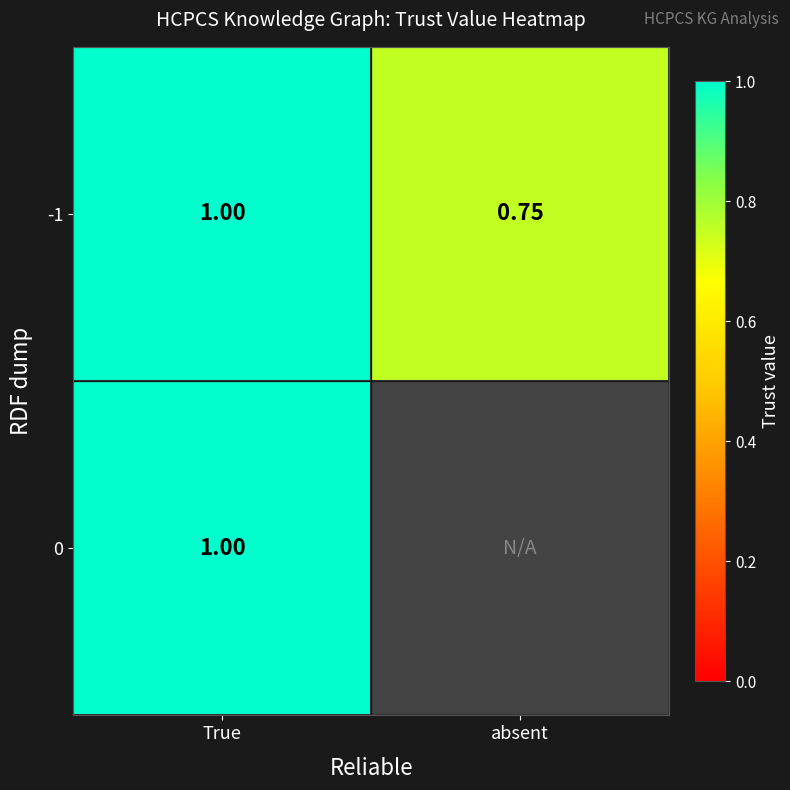

Rank the categories by -1 value from lowest to highest.

absent, True